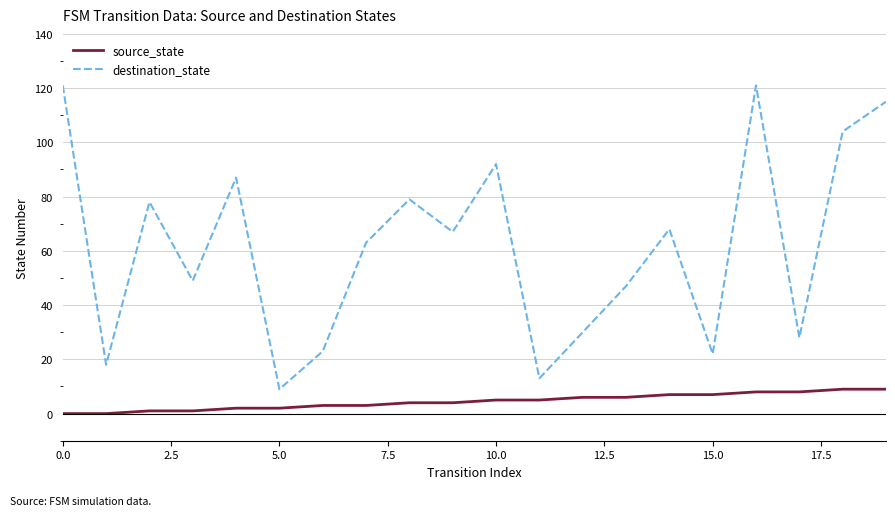

List the series in order of their overall mean, highest first.

destination_state, source_state